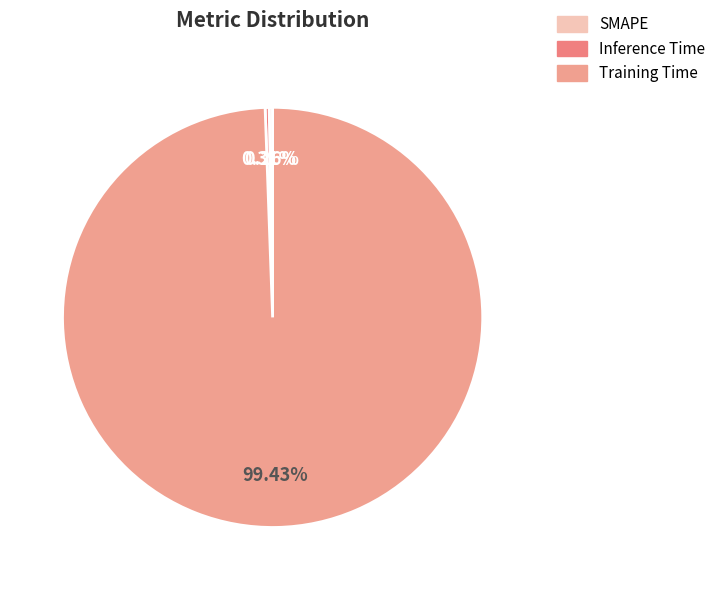

Count the number of slices in the pie.

3